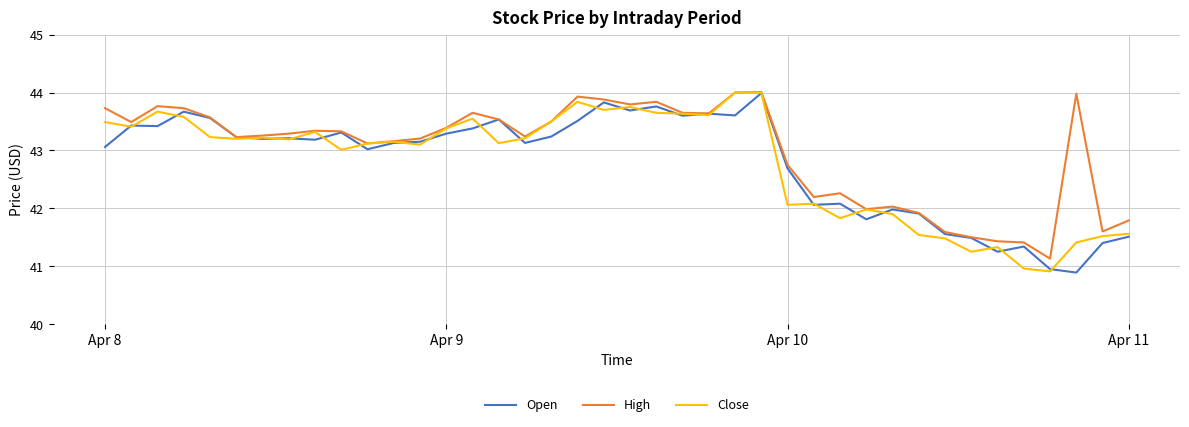

Which series has the largest total across all categories?

High